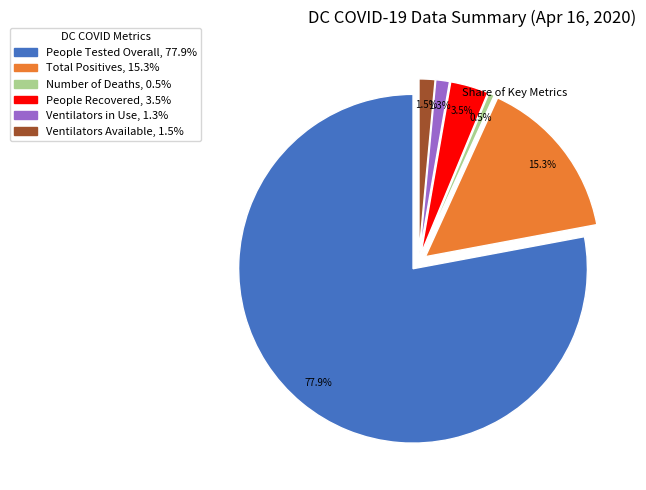

Does any single category account for the majority?

Yes